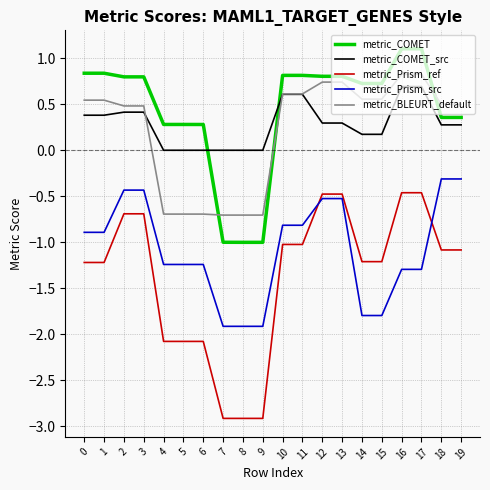

The value of metric_BLEURT_default at 9 is -0.7. True or false?

True